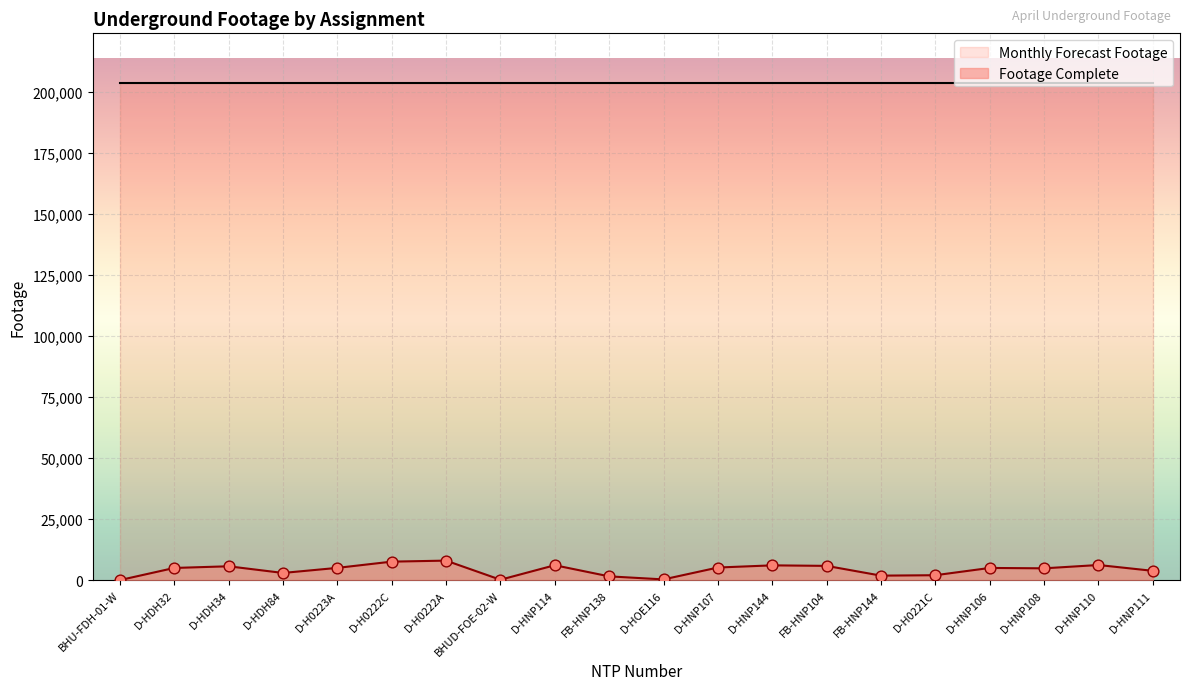

Between BHU-FDH-01-W and D-HDH32, which is larger?

D-HDH32